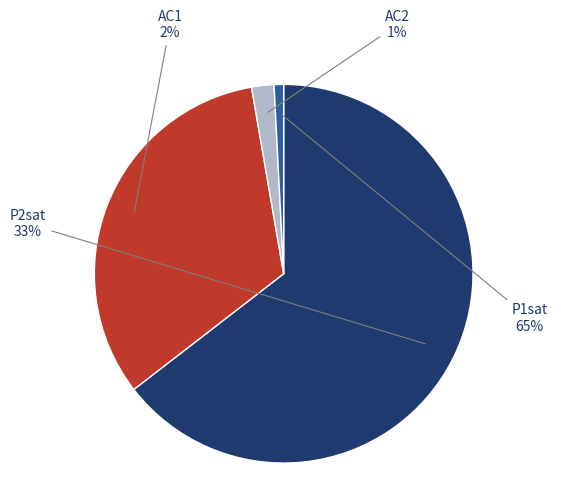

How many segments does this pie chart have?

4